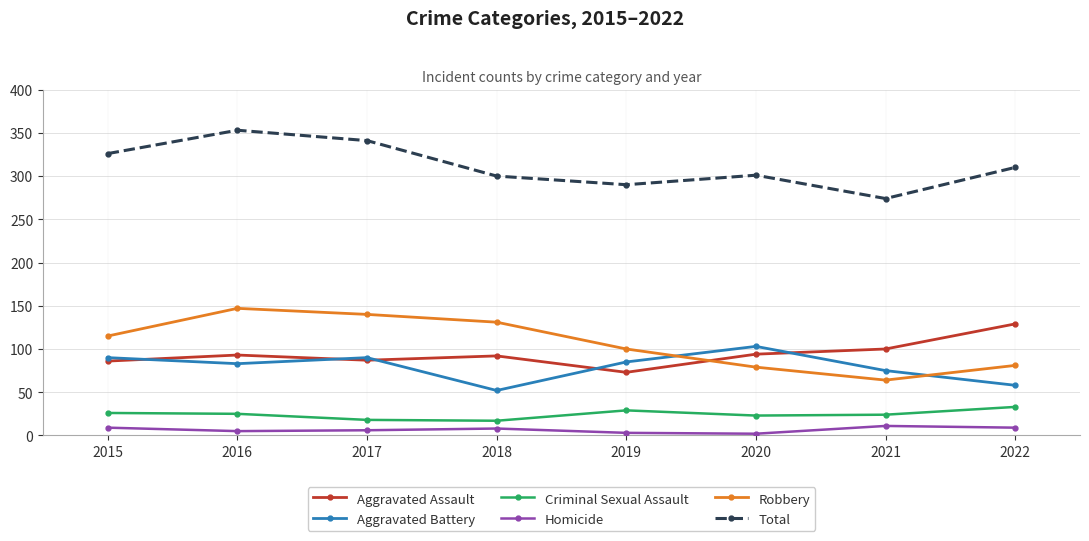

Is it true that Aggravated Battery equals 138 at 2019?

False